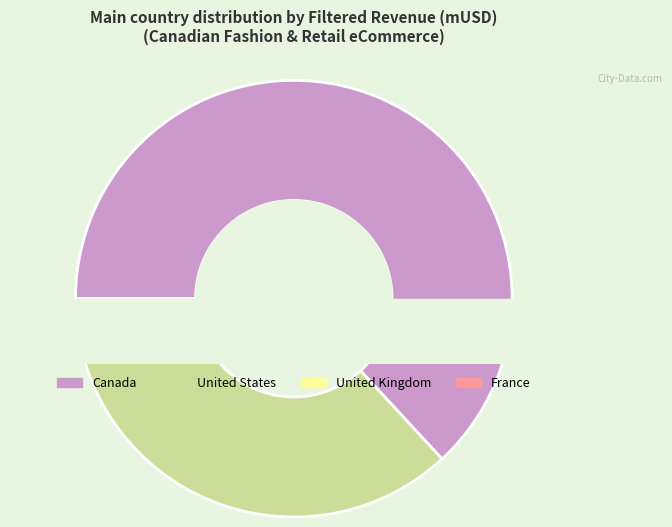

To the nearest percent, what is the combined percentage of United States and France?

36%